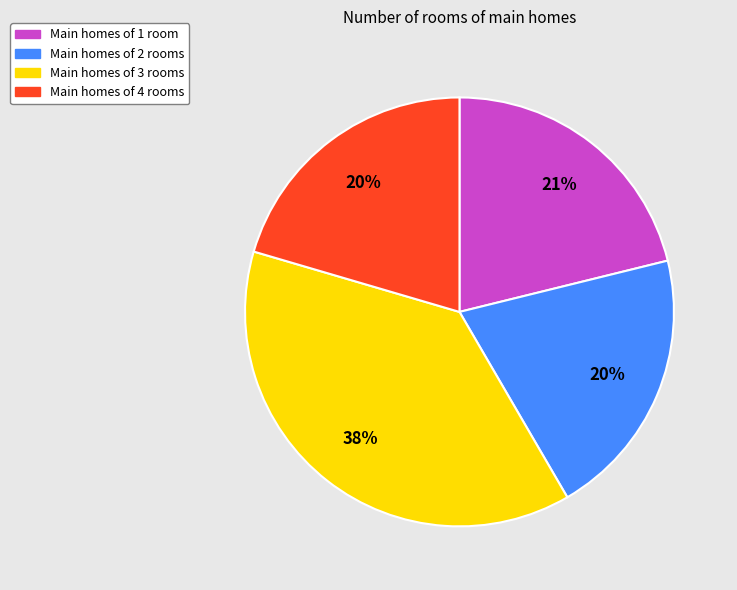

Is there any slice that represents more than half of the pie?

No